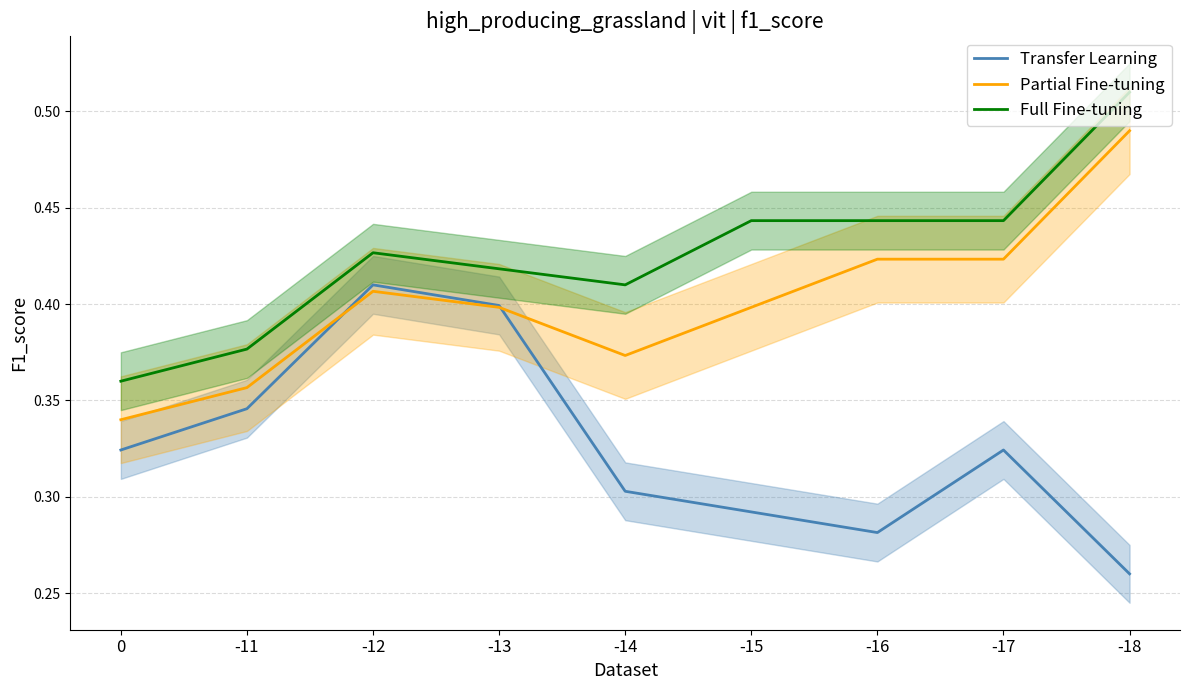

What are all the series names shown in the legend?

Transfer Learning, Partial Fine-tuning, Full Fine-tuning